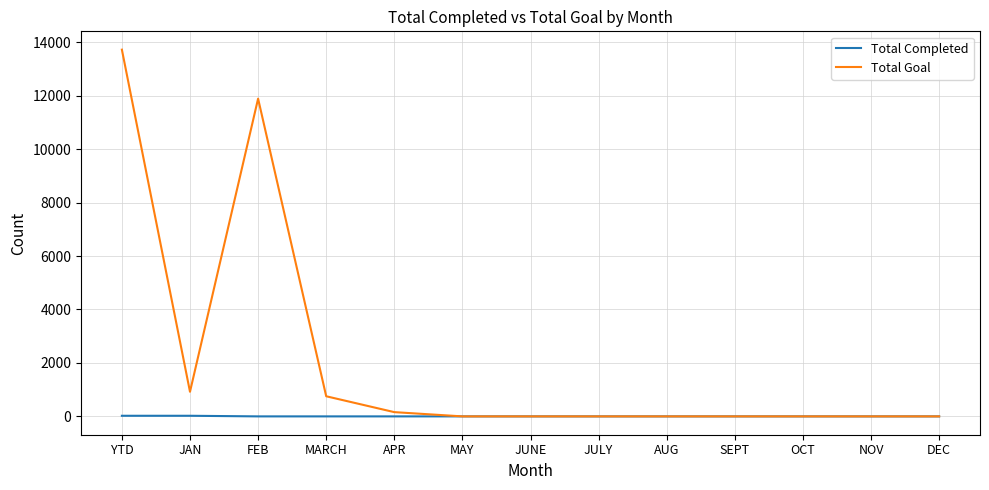

Between FEB and DEC, which series saw the biggest shift?

Total Goal